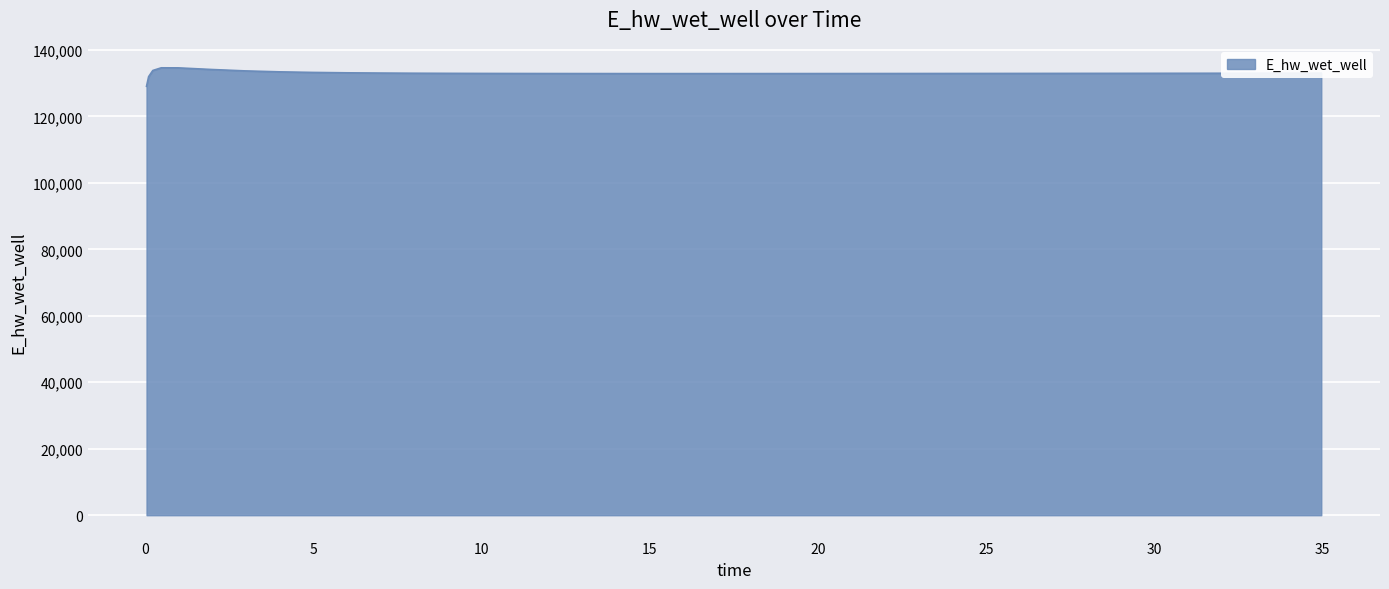

How many series are shown in this chart?

1